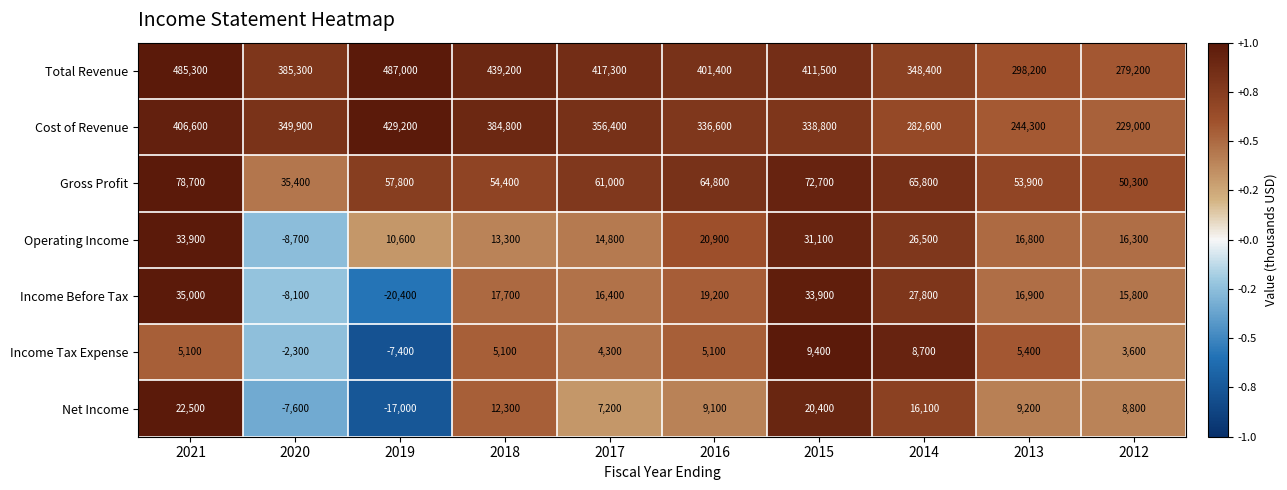

What value does the Total Revenue series have at 2014, to the nearest 50?

348400